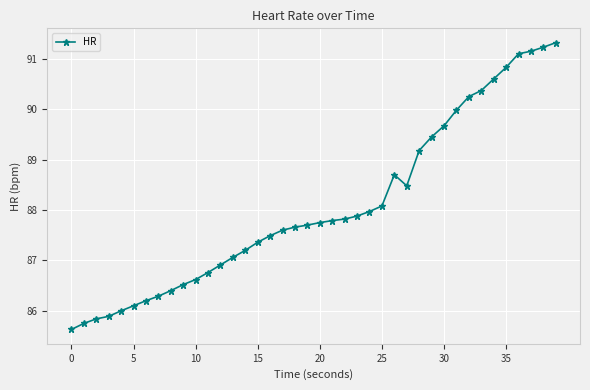

What is the difference between the maximum and minimum values?

5.7